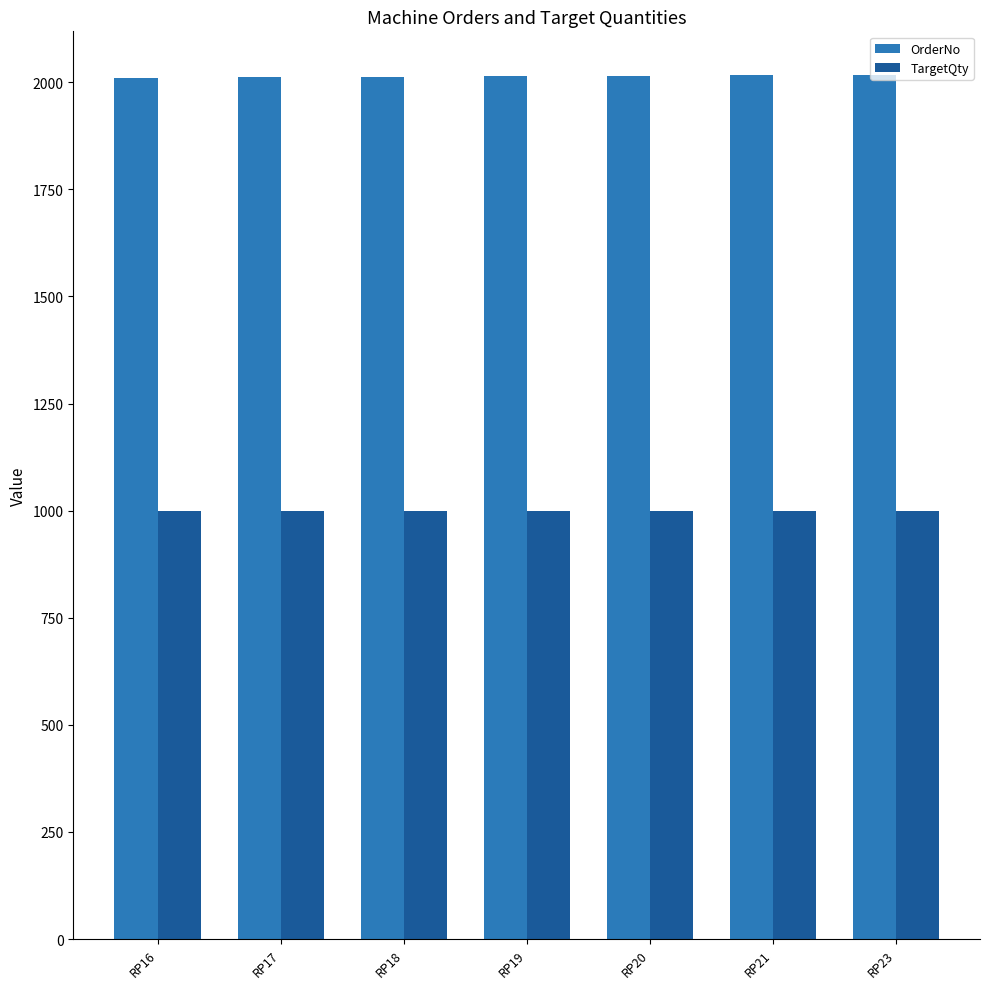

What is the spread (max minus min) of values at RP17?

1012